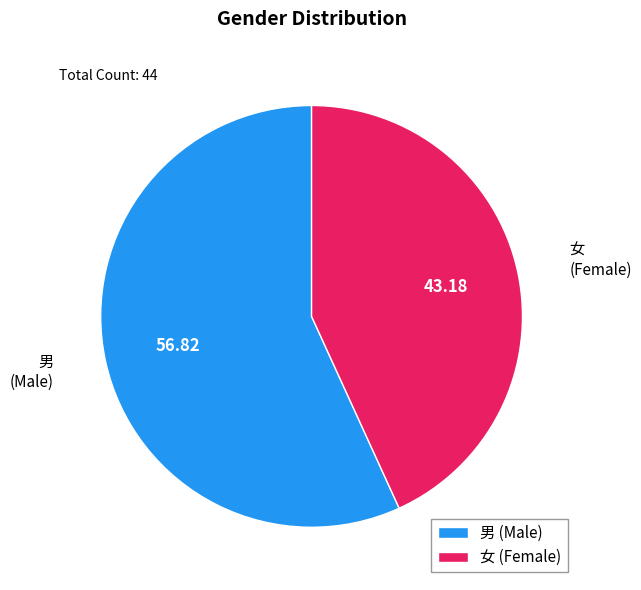

Does 女 (Female) account for over 50% of the chart?

No